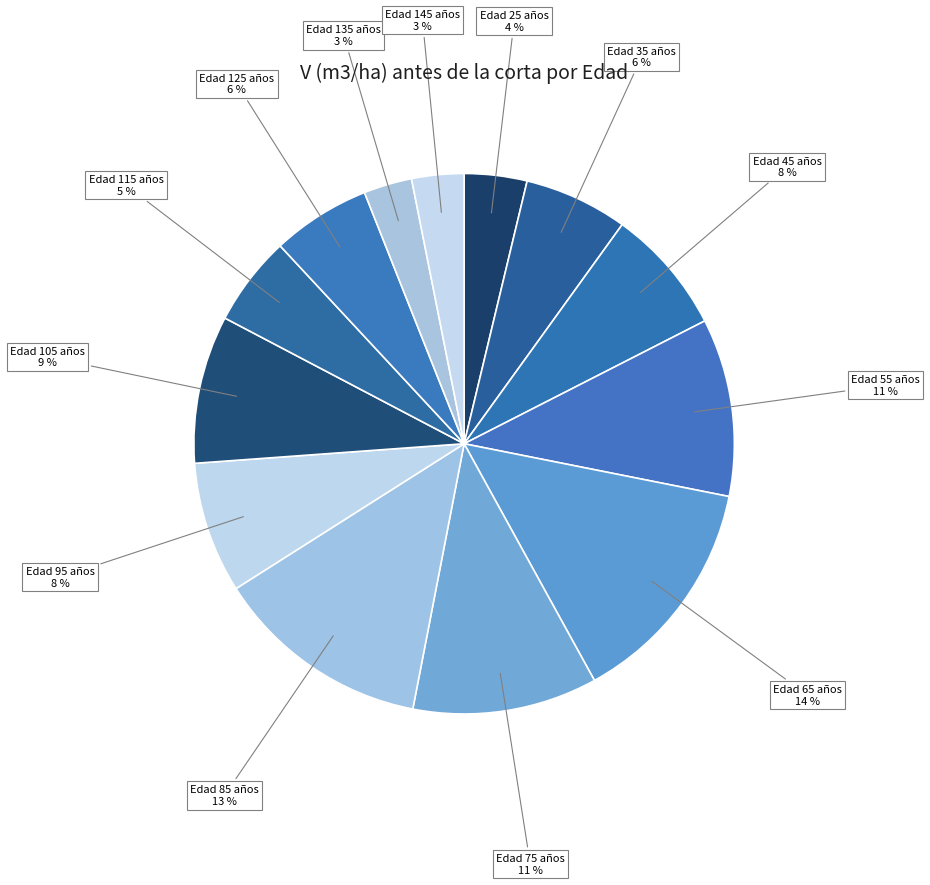

What is the ratio of the value at Edad 95 años to the value at Edad 45 años?

1.0